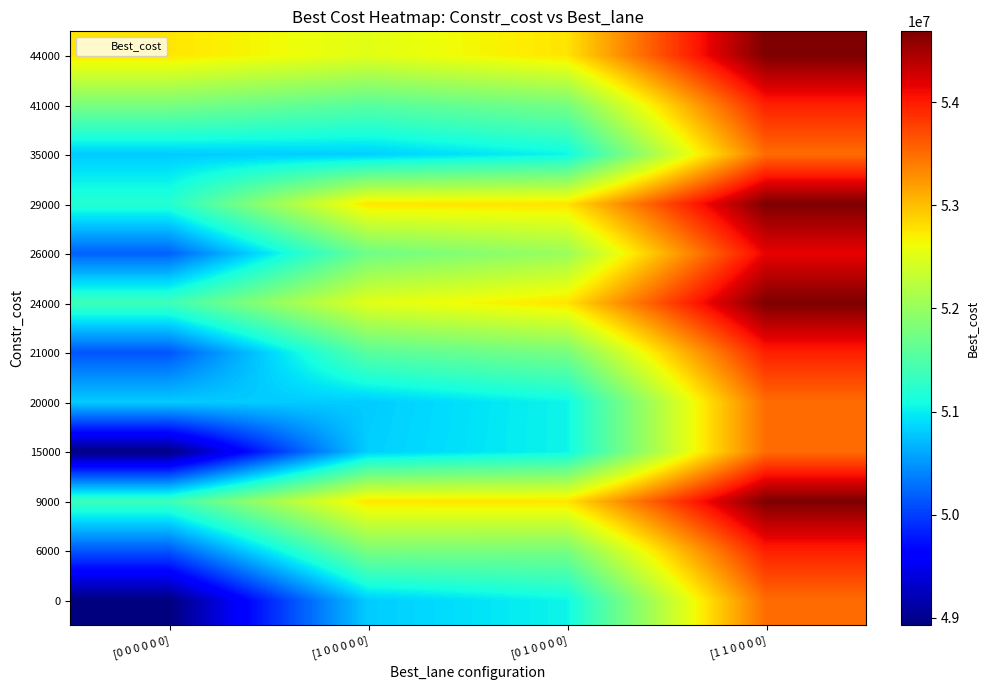

Reading left to right, transcribe all the data shown in this chart.

0: [0 0 0 0 0 0]=48926181.4	[1 0 0 0 0 0]=50803205.7	[0 1 0 0 0 0]=51041188.9	[1 1 0 0 0 0]=53500096.3
6000: [0 0 0 0 0 0]=50135599.6	[1 0 0 0 0 0]=51798124.9	[0 1 0 0 0 0]=51775932.6	[1 1 0 0 0 0]=53970218.4
9000: [0 0 0 0 0 0]=51359821.1	[1 0 0 0 0 0]=52759754.6	[0 1 0 0 0 0]=52770440.6	[1 1 0 0 0 0]=54684955.0
15000: [0 0 0 0 0 0]=48944921.3	[1 0 0 0 0 0]=50820630.3	[0 1 0 0 0 0]=51041188.9	[1 1 0 0 0 0]=53500096.3
20000: [0 0 0 0 0 0]=50803205.7	[1 0 0 0 0 0]=50803205.7	[0 1 0 0 0 0]=51041188.9	[1 1 0 0 0 0]=53500096.3
21000: [0 0 0 0 0 0]=50135599.6	[1 0 0 0 0 0]=51564139.4	[0 1 0 0 0 0]=51775932.6	[1 1 0 0 0 0]=53970218.4
24000: [0 0 0 0 0 0]=51376626.0	[1 0 0 0 0 0]=52516666.9	[0 1 0 0 0 0]=52770440.6	[1 1 0 0 0 0]=54684955.0
26000: [0 0 0 0 0 0]=50199493.2	[1 0 0 0 0 0]=51713333.2	[0 1 0 0 0 0]=52021050.1	[1 1 0 0 0 0]=54152978.0
29000: [0 0 0 0 0 0]=51203974.3	[1 0 0 0 0 0]=52759754.6	[0 1 0 0 0 0]=52770440.6	[1 1 0 0 0 0]=54684955.0
35000: [0 0 0 0 0 0]=50803205.7	[1 0 0 0 0 0]=50820630.3	[0 1 0 0 0 0]=51041188.9	[1 1 0 0 0 0]=53500096.3
41000: [0 0 0 0 0 0]=51798124.9	[1 0 0 0 0 0]=51564139.4	[0 1 0 0 0 0]=51775932.6	[1 1 0 0 0 0]=53970218.4
44000: [0 0 0 0 0 0]=52759754.6	[1 0 0 0 0 0]=52516666.9	[0 1 0 0 0 0]=52770440.6	[1 1 0 0 0 0]=54684955.0